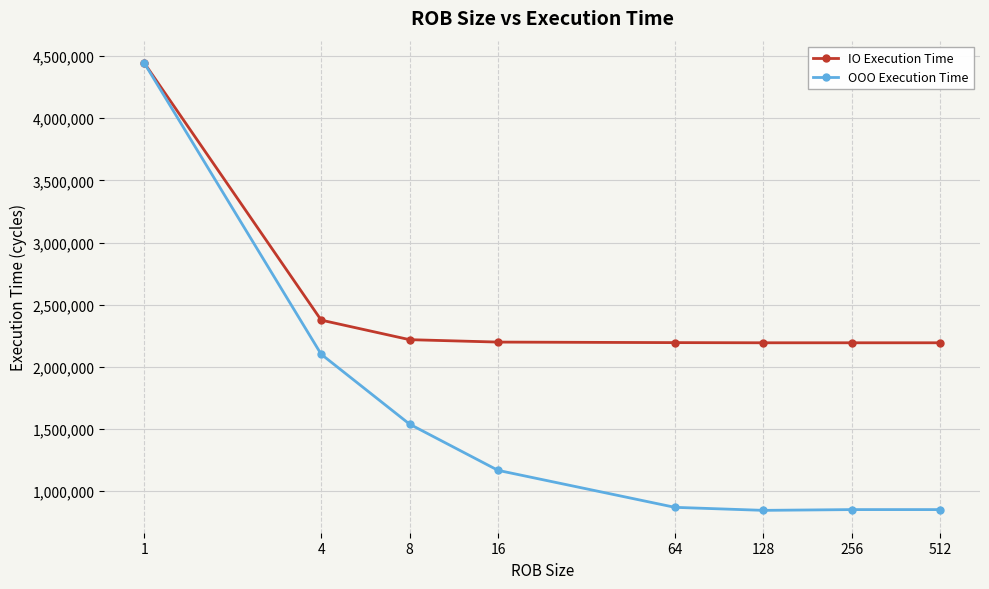

At how many categories does at least one series exceed 1687306?

8